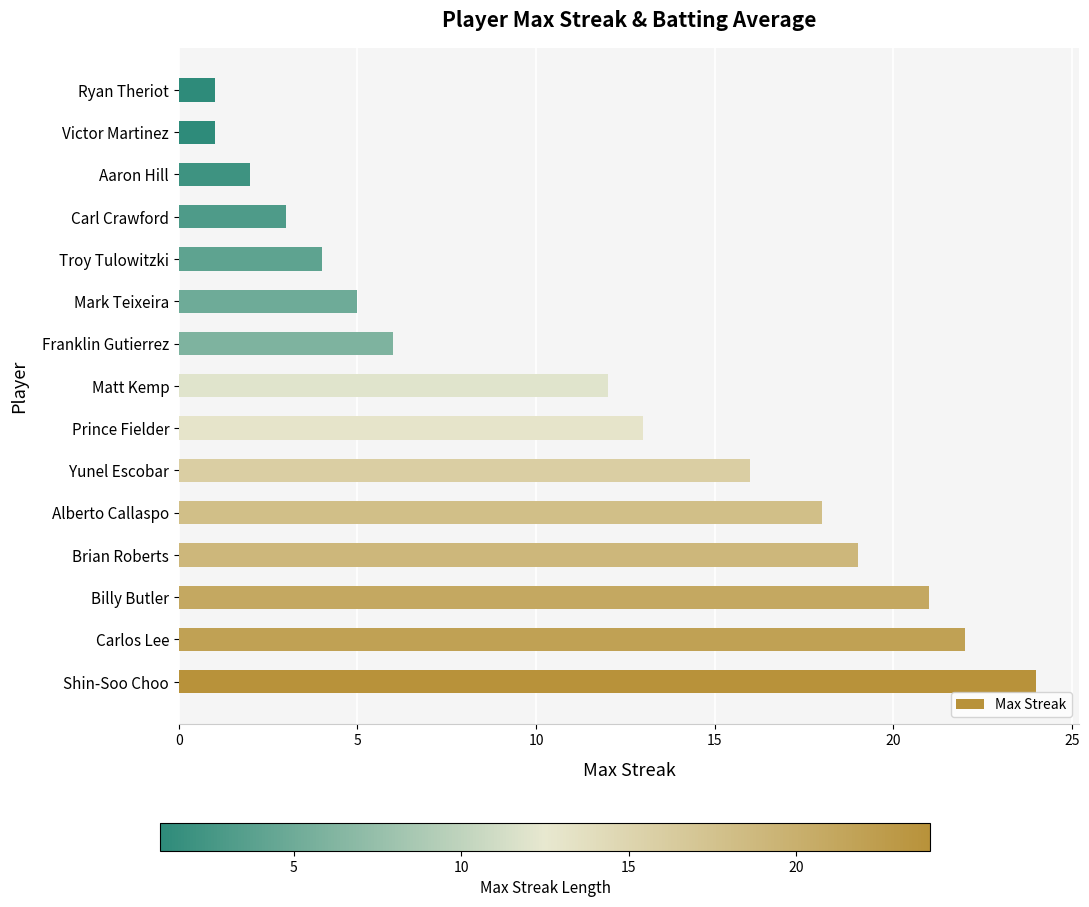

The chart shows a value of 8 at Prince Fielder. True or false?

False